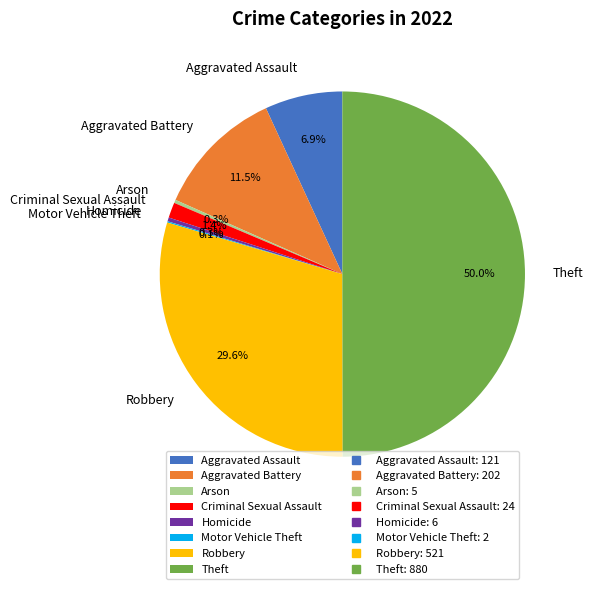

Does Aggravated Assault represent more than half of the total?

No